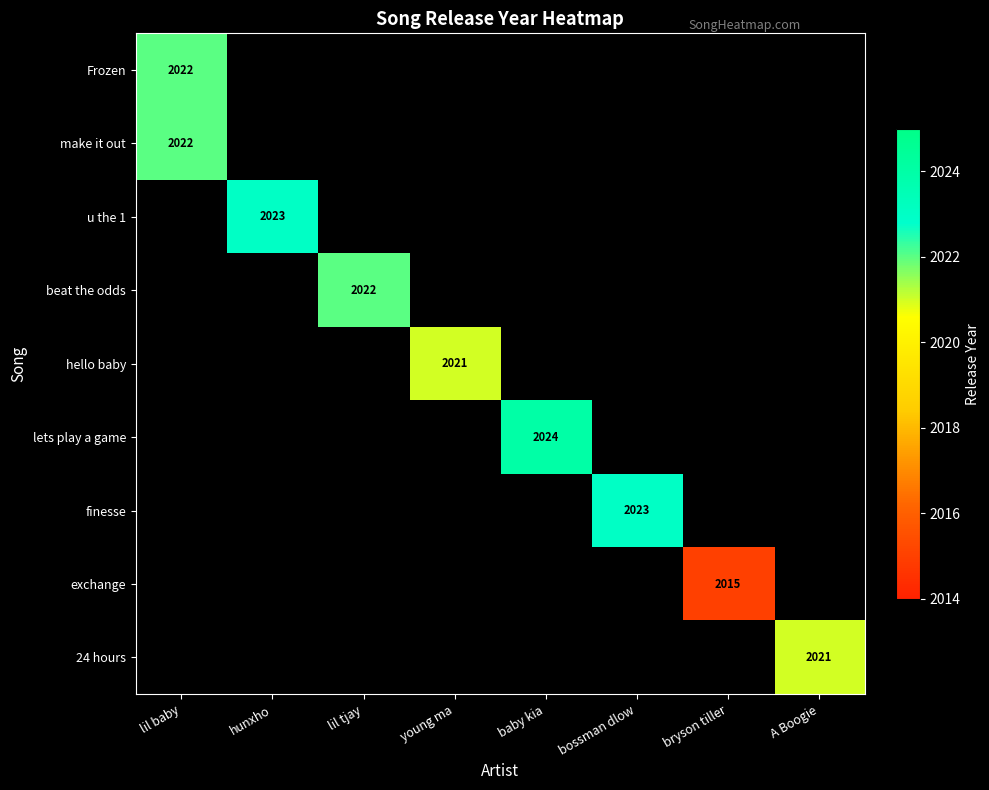

The value of lets play a game at baby kia is 634. True or false?

False